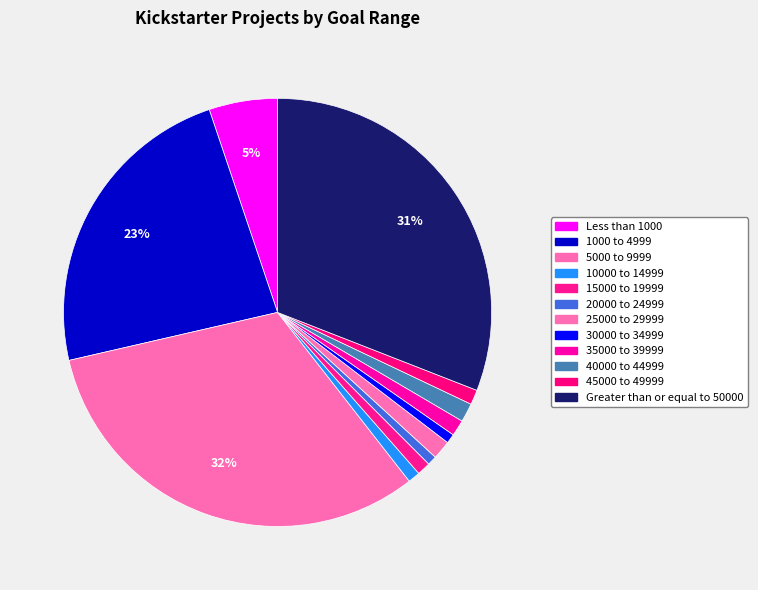

How many slices are in this pie chart?

12